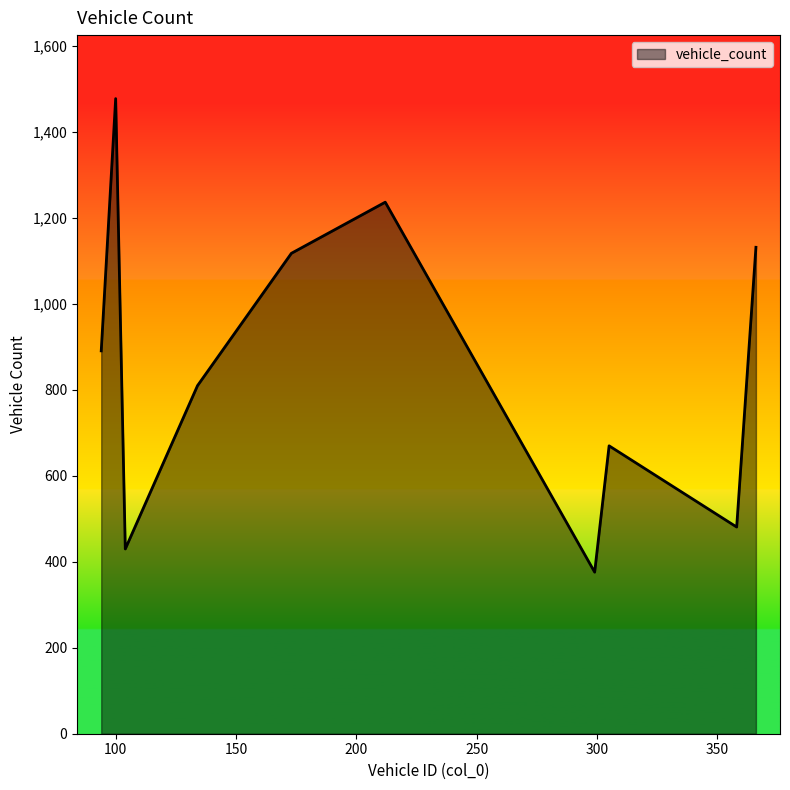

What is the minimum value shown in the chart?

376